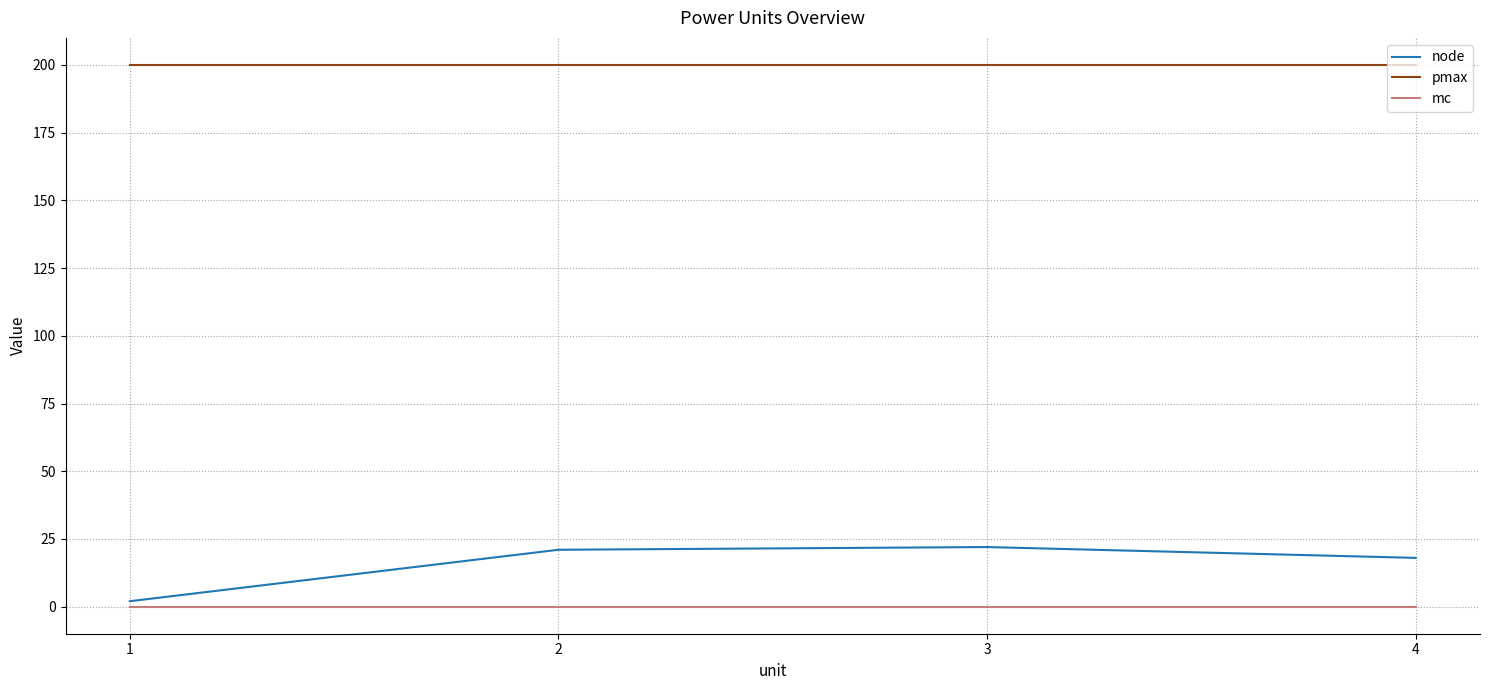

True or false: pmax has a value of 200 at 1.

True